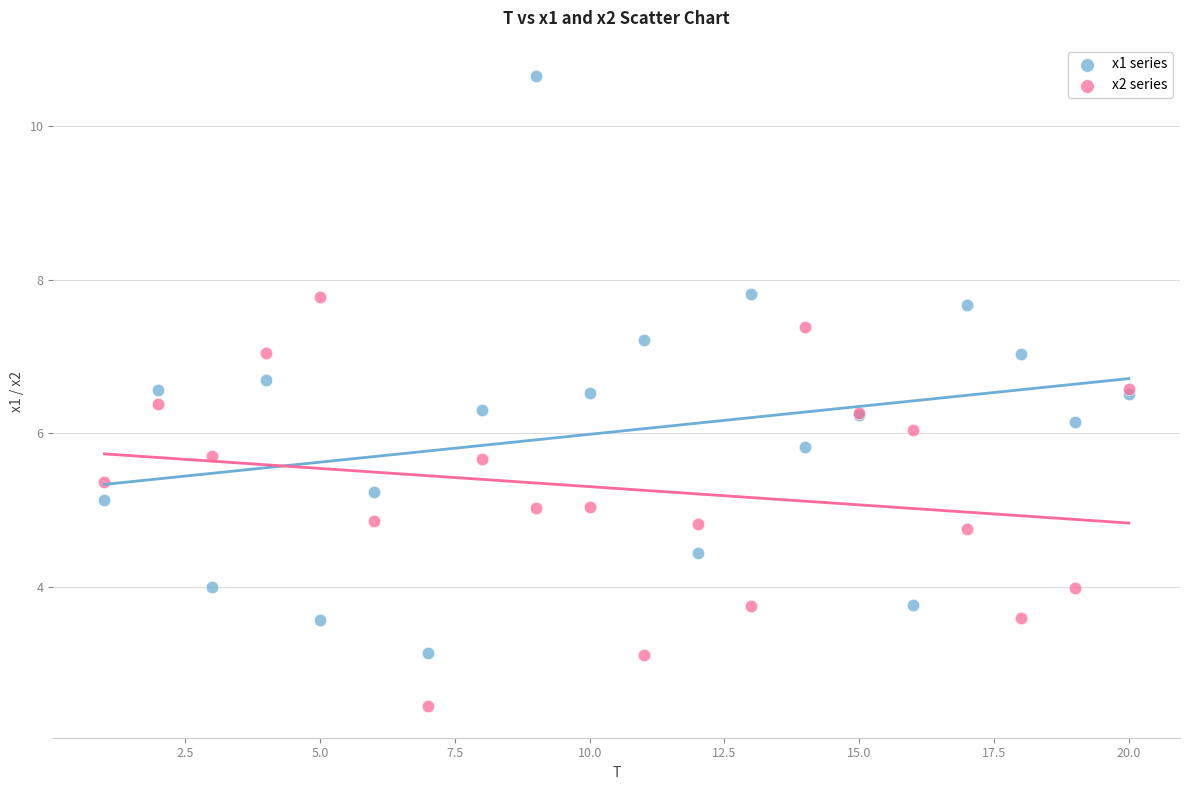

Which series contains the highest Y value?

x1 series